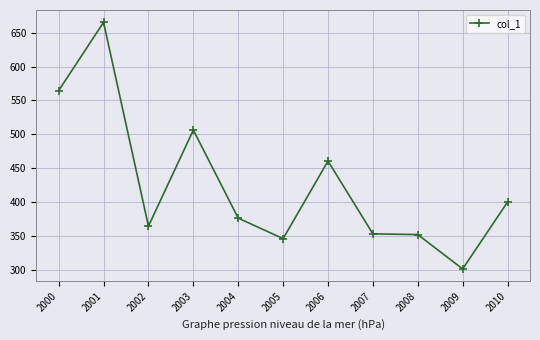

Which label corresponds to the largest value in the chart?

2001